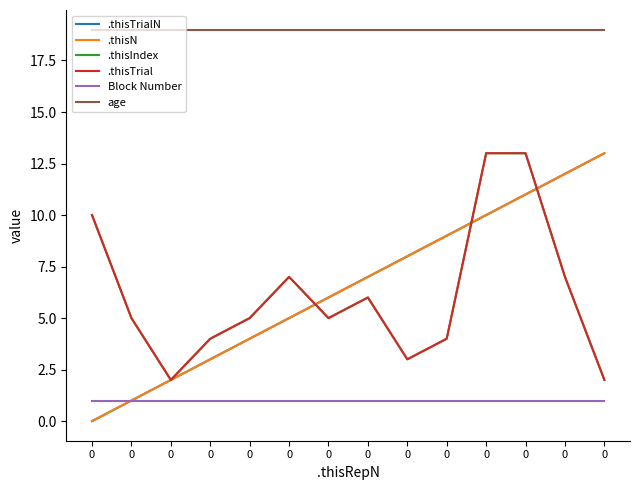

What is the average value of the .thisTrial series?

6